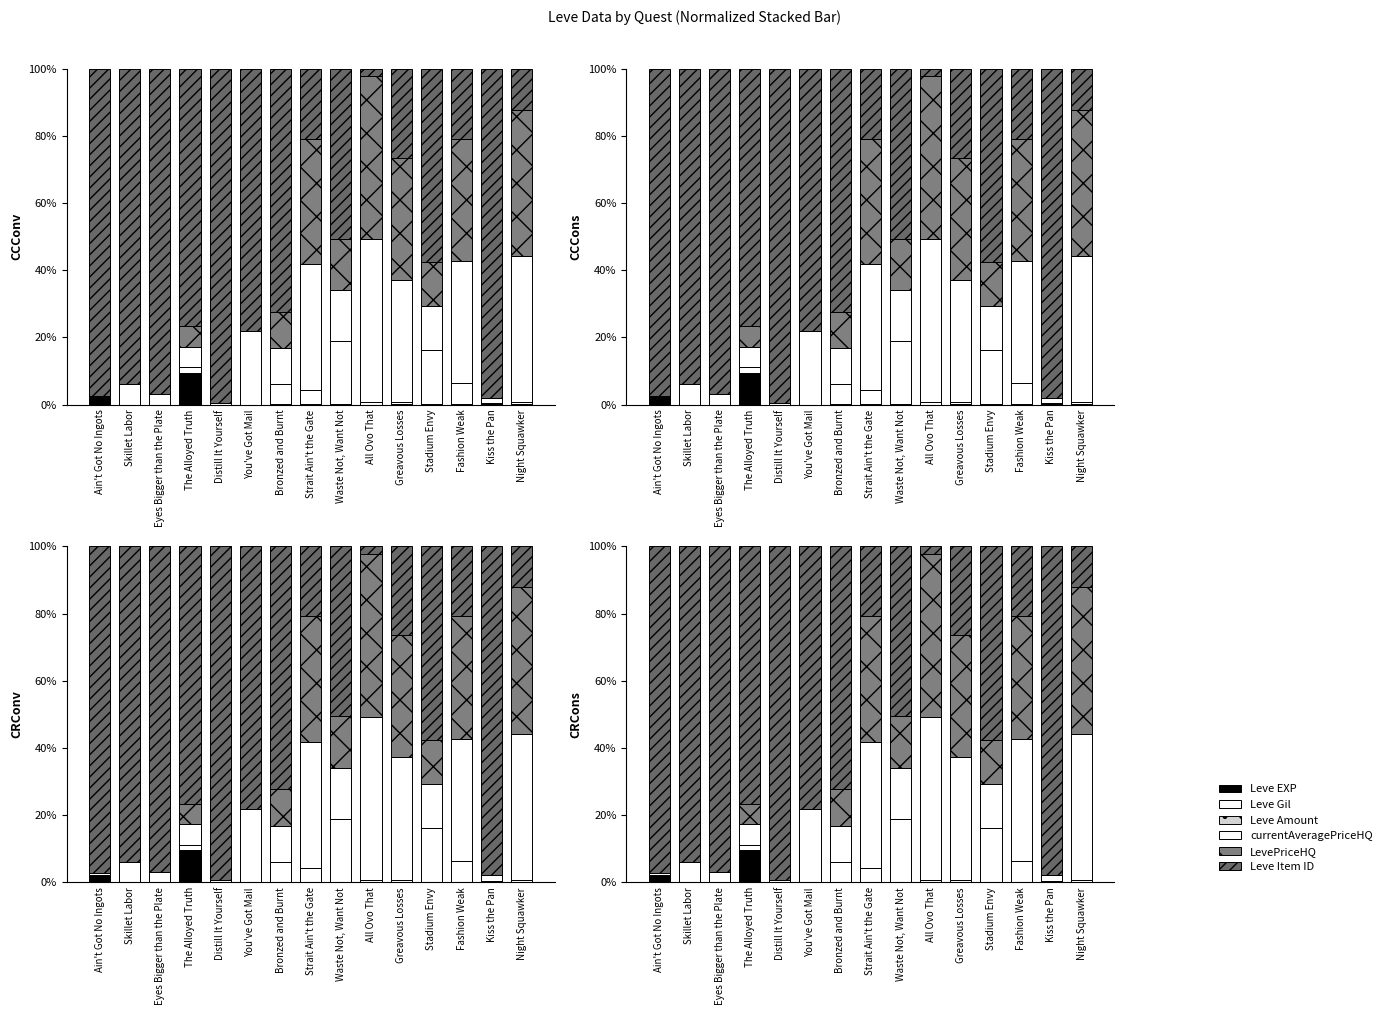

Which category has the highest value across all series?

Distill It Yourself